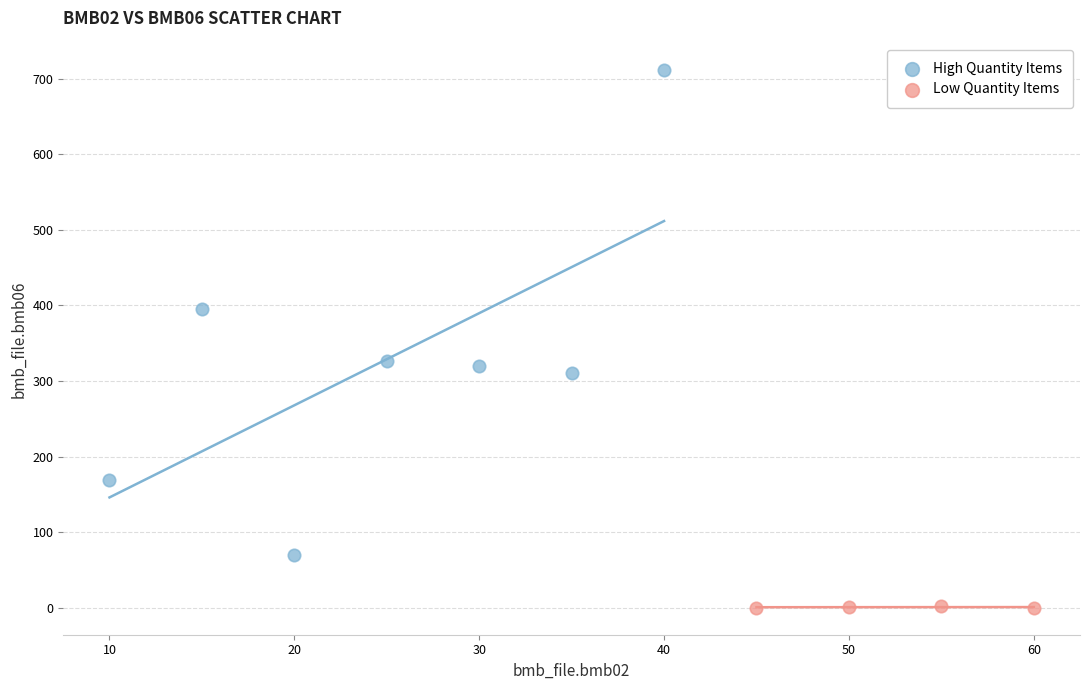

Which series has the widest spread of Y values?

High Quantity Items